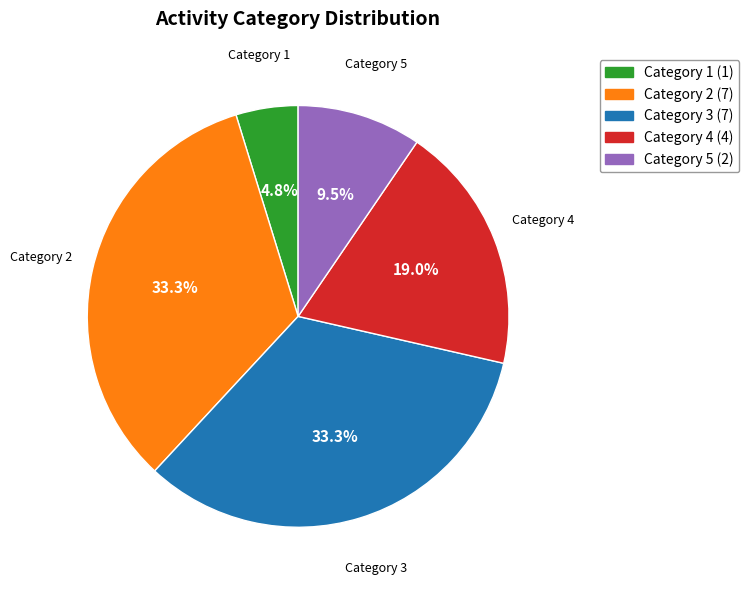

Between Category 3 (7) and Category 4 (4), which is larger?

Category 3 (7)